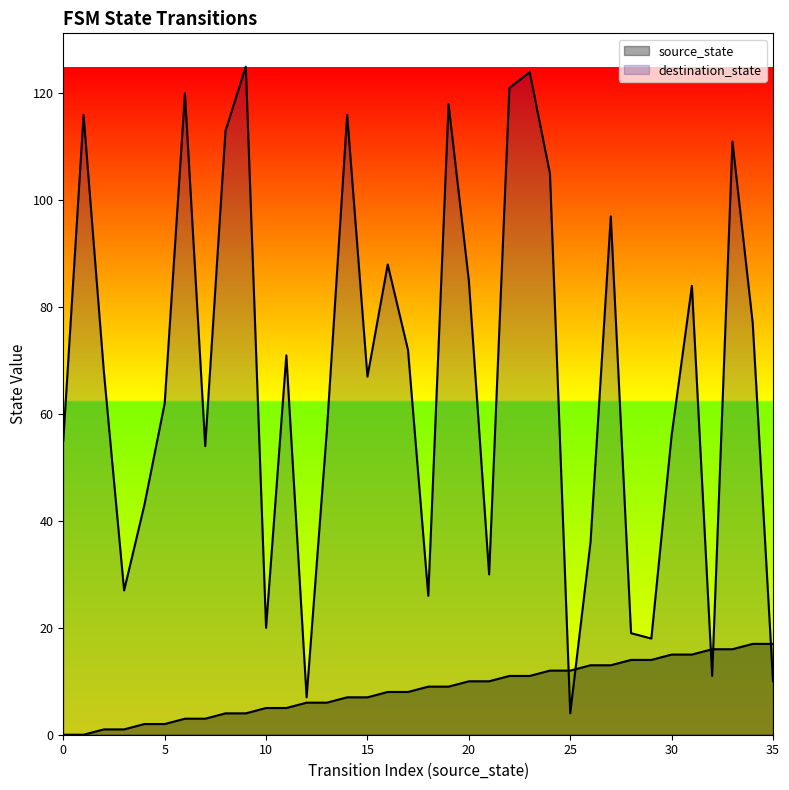

What is the total value across all series at 30?

71